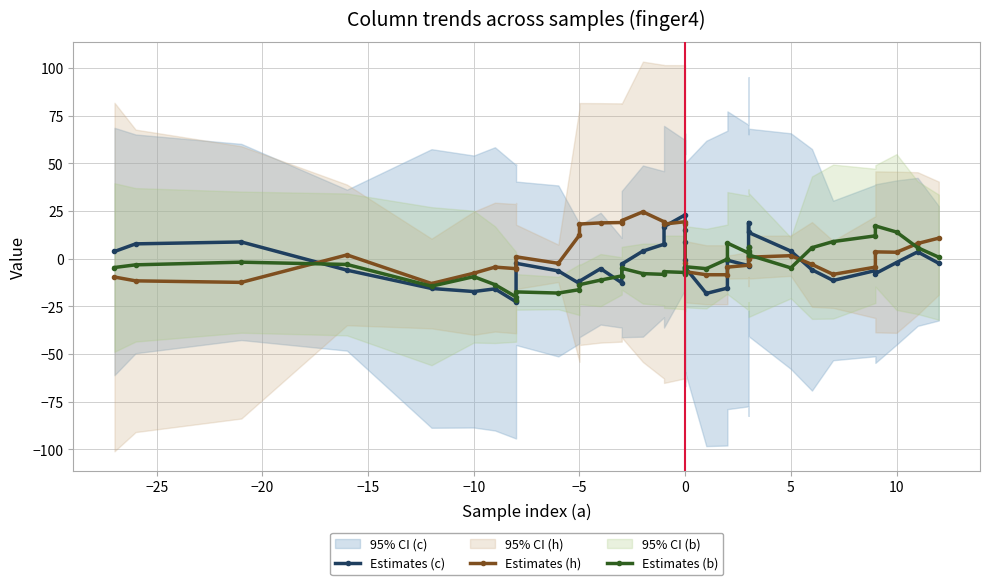

Does the chart have visible grid lines?

Yes